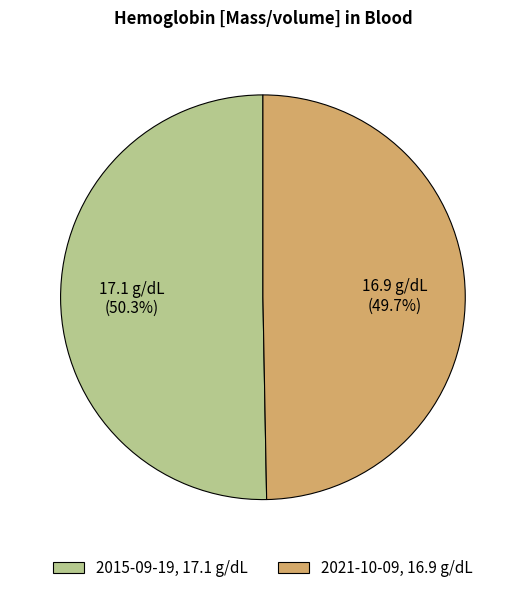

Is there any slice that represents more than half of the pie?

Yes